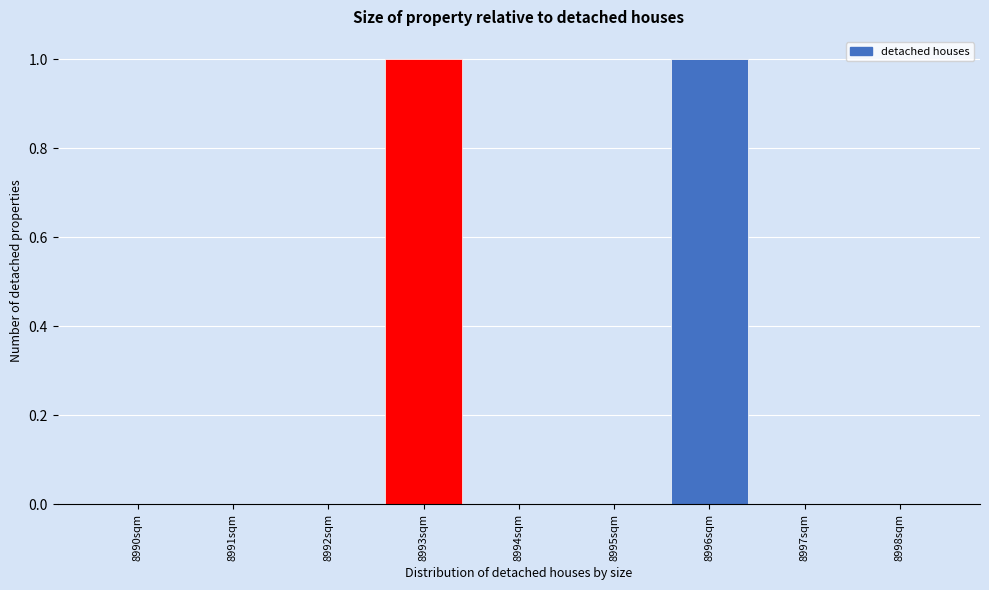

Reading left to right, what are all the values shown in this chart?

8990sqm=0	8991sqm=0	8992sqm=0	8993sqm=1	8994sqm=0	8995sqm=0	8996sqm=1	8997sqm=0	8998sqm=0